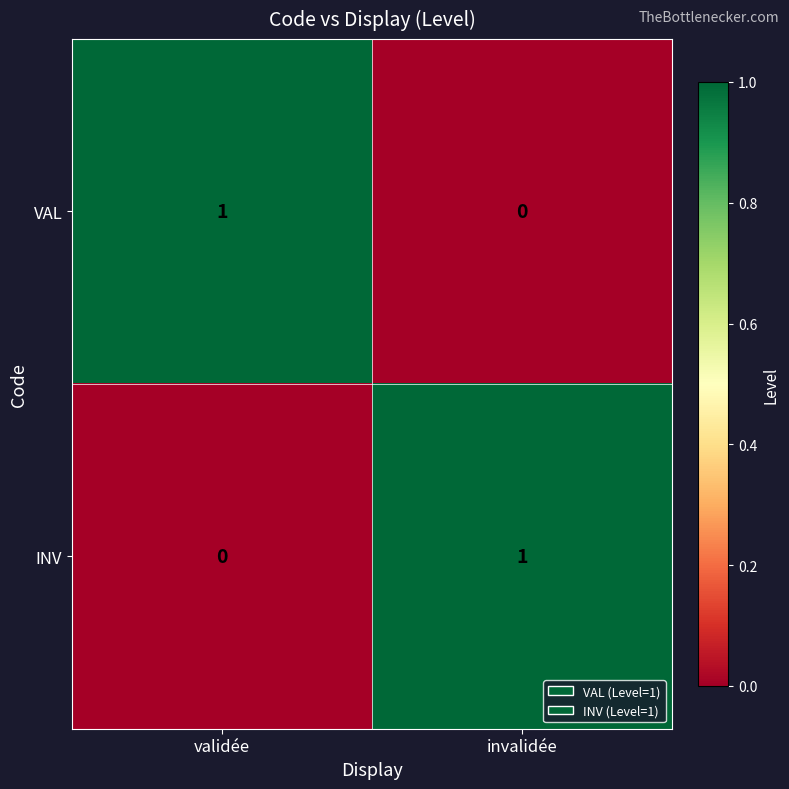

Which category has the highest value in the INV series?

invalidée